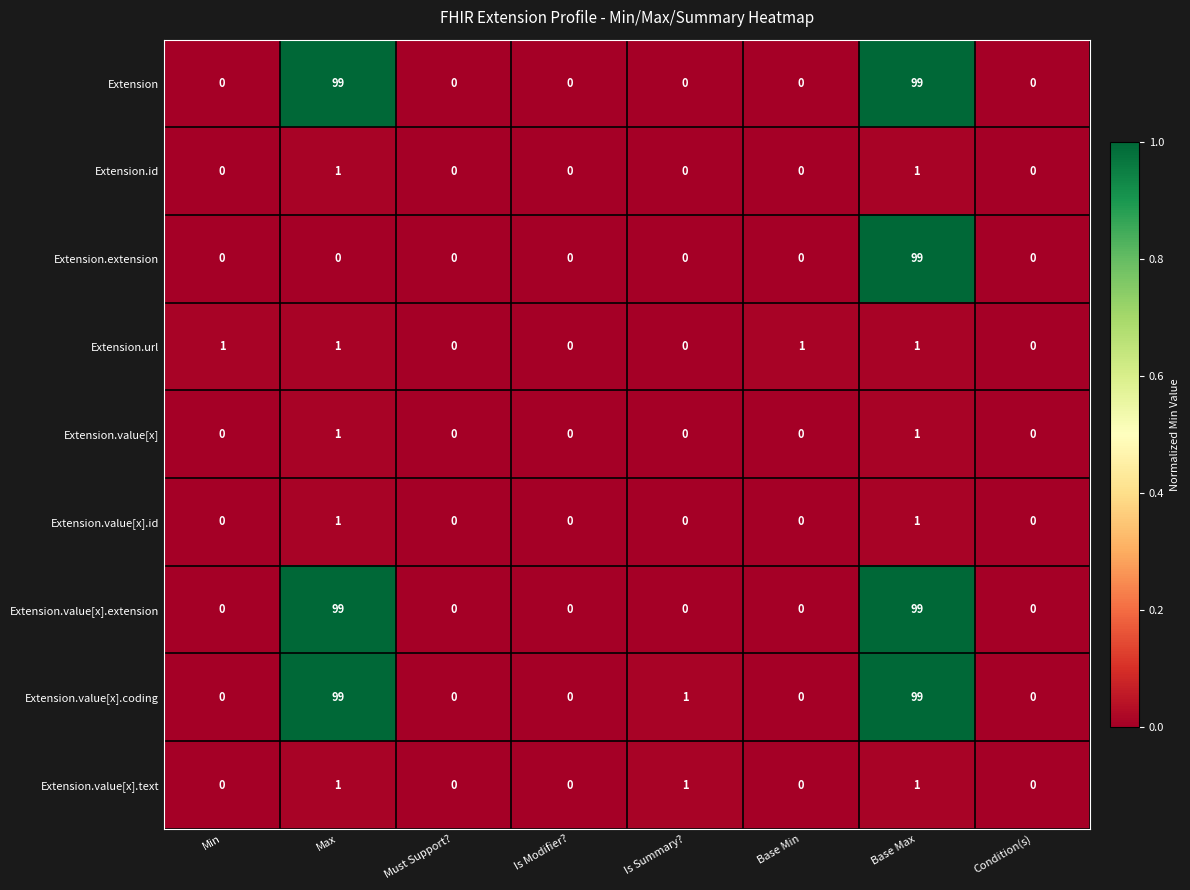

Count the Extension.id values in the range 0 to 1.

8